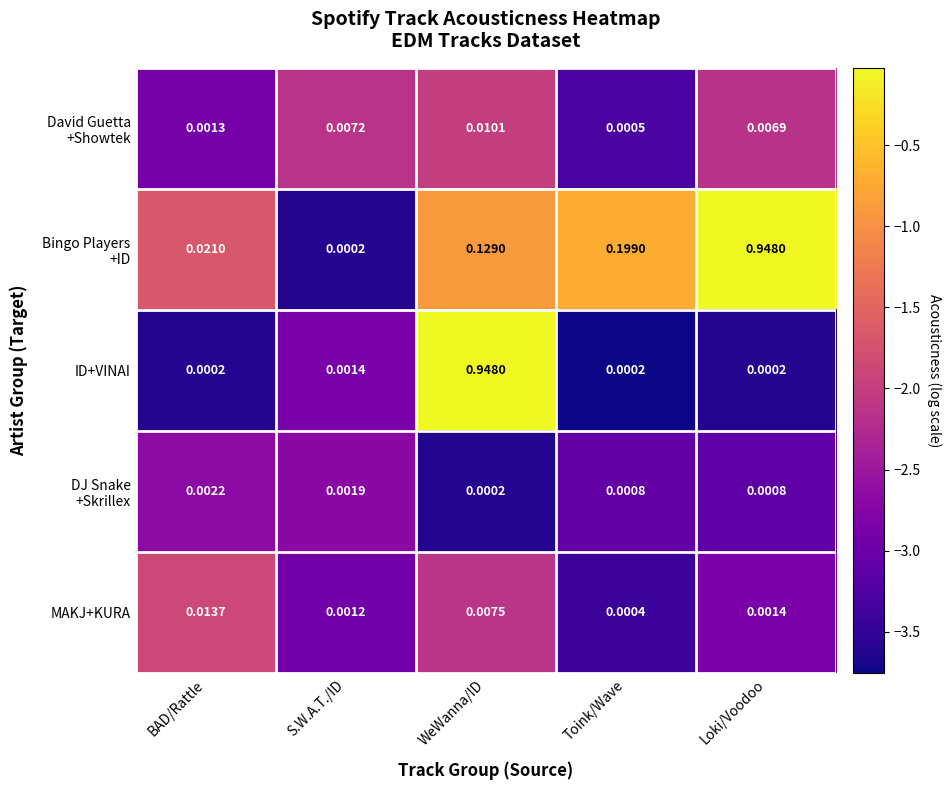

Rank the categories by MAKJ+KURA value from lowest to highest.

Toink/Wave, S.W.A.T./ID, Loki/Voodoo, WeWanna/ID, BAD/Rattle